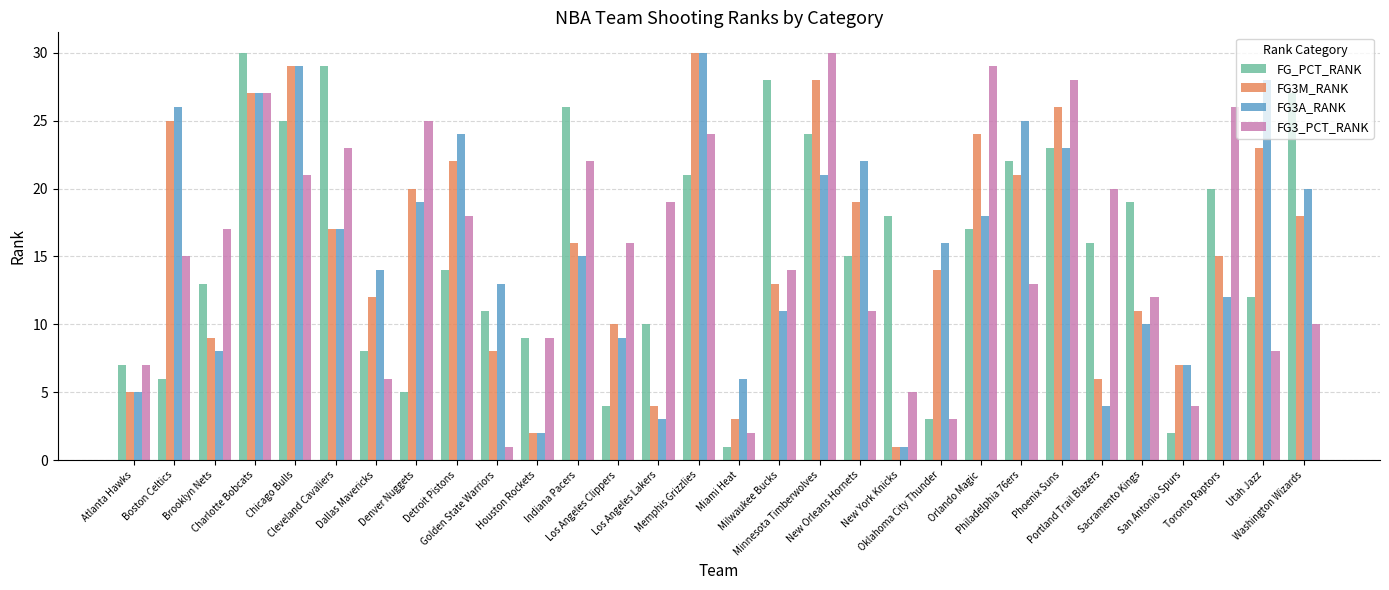

Where does the FG3_PCT_RANK series first go above 16?

Brooklyn Nets